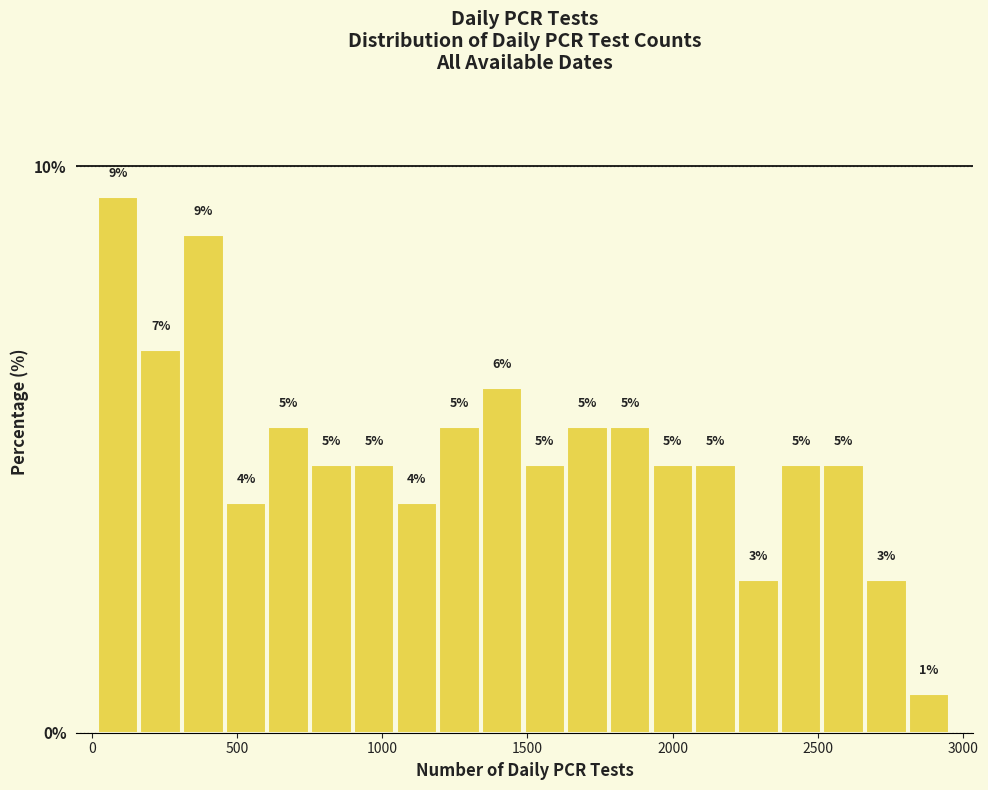

Read against the x-axis, roughly where is the centre of the tallest bar?

100